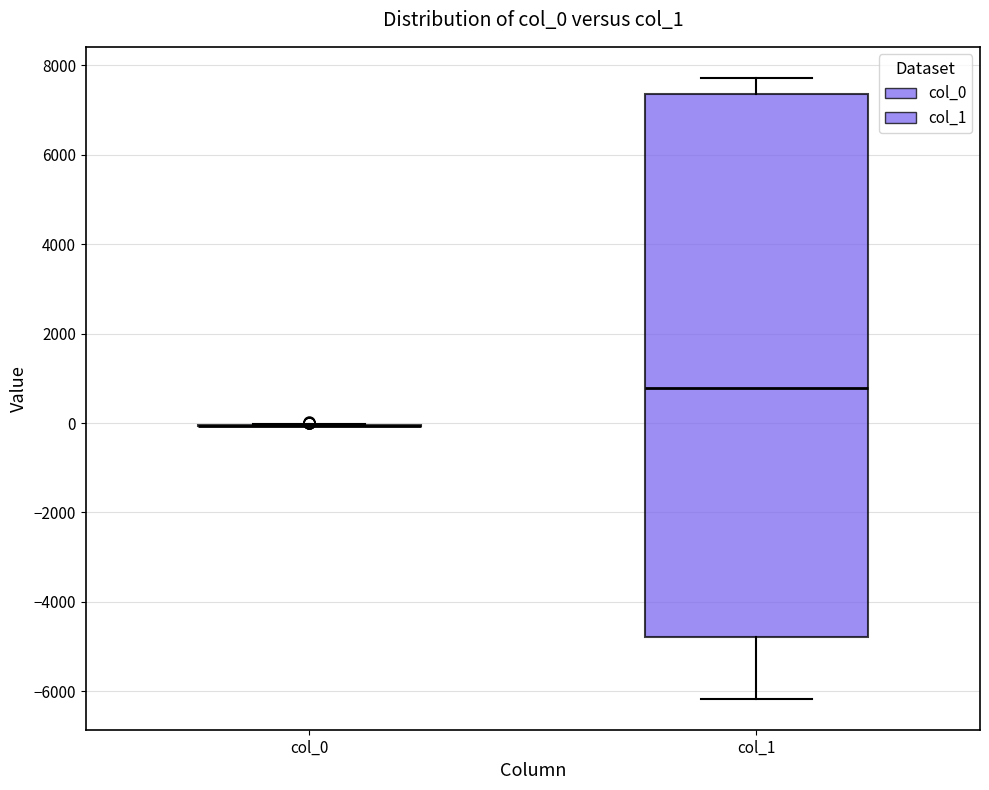

Which box is the tallest, from its lower edge to its upper edge?

col_1